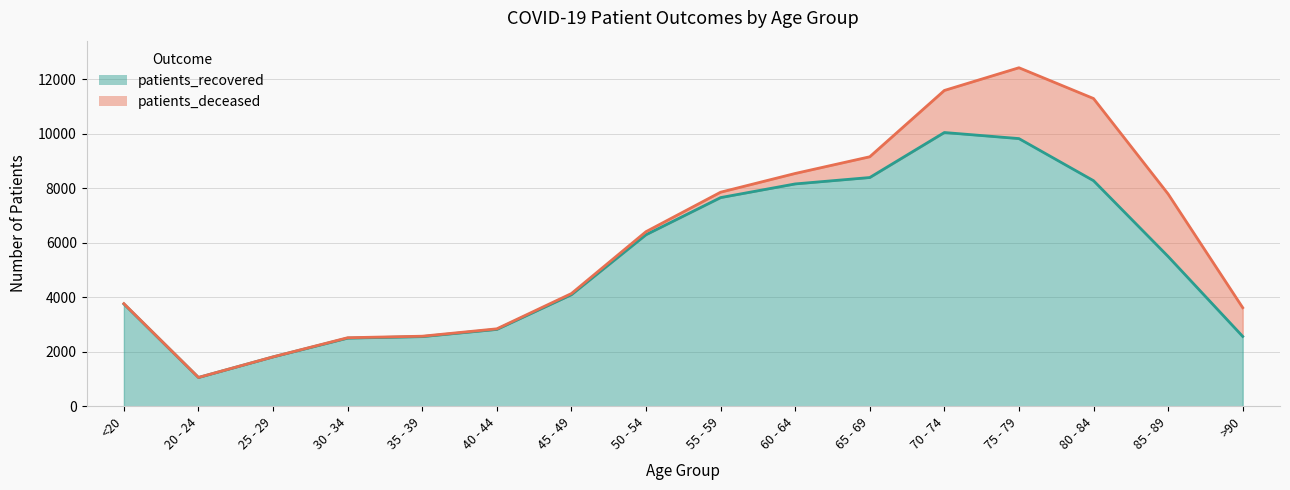

What position from the right is <20?

16